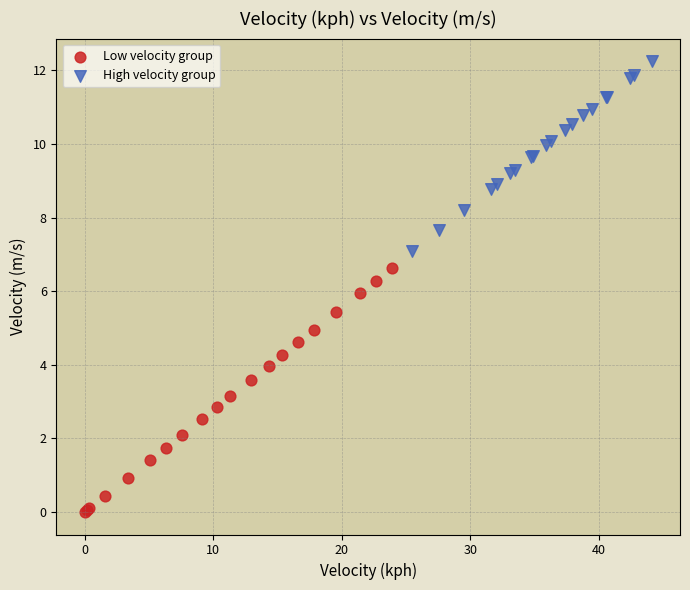

What are all the series names shown in the legend?

Low velocity group, High velocity group